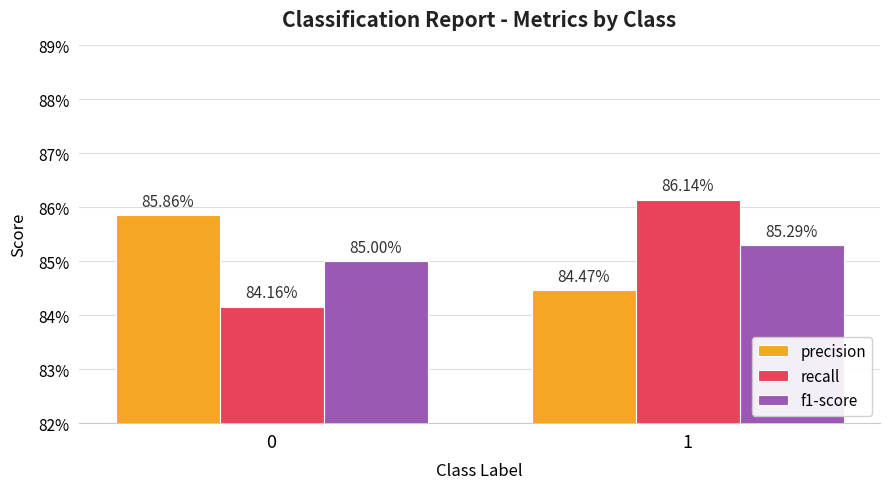

Are the bars grouped side by side (vs. stacked)?

Yes